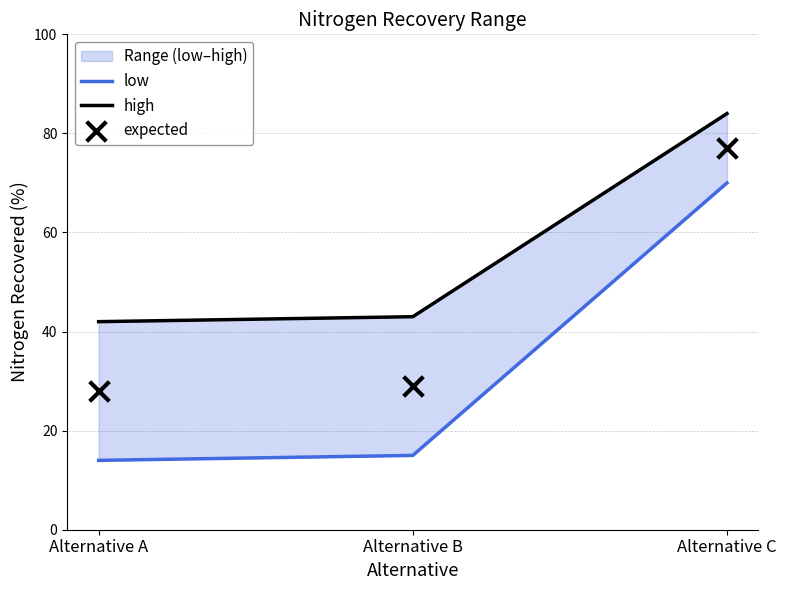

At which category is the sum across all series the highest?

Alternative C